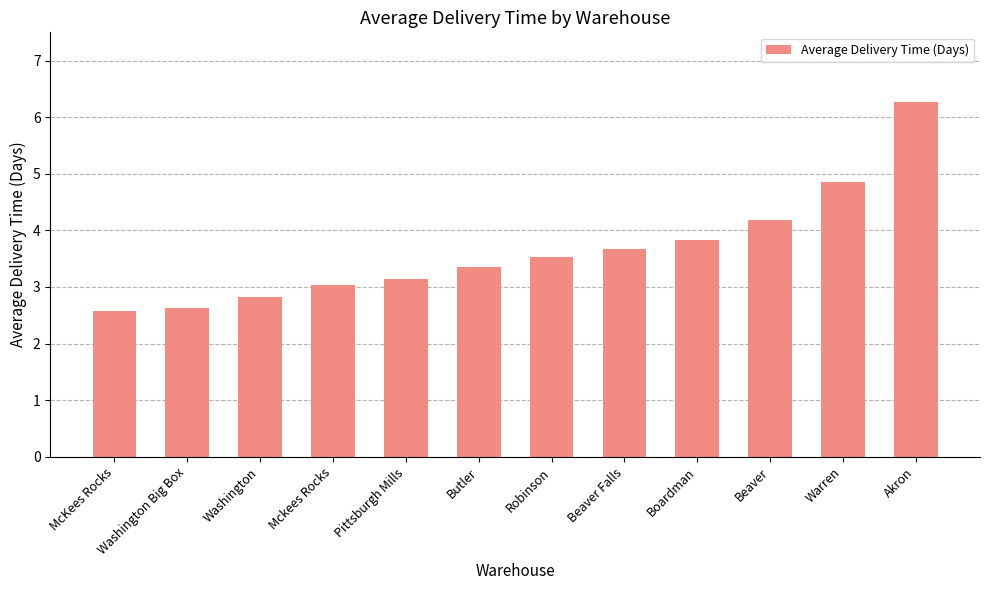

How many data points does each series have?

12